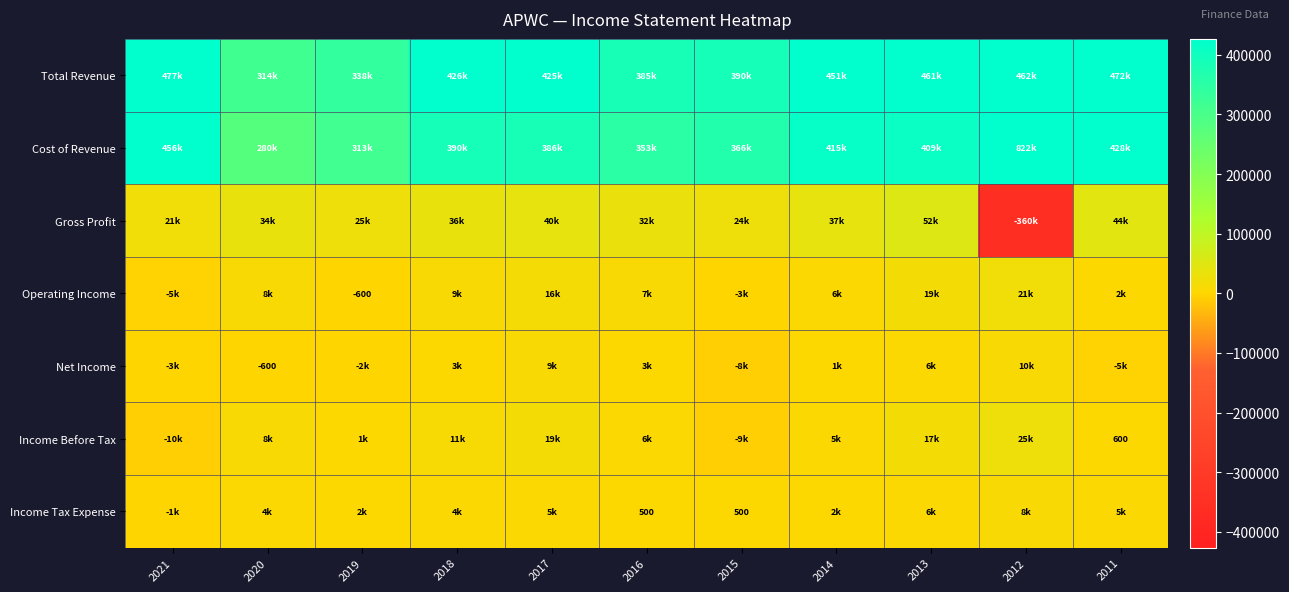

The Income Tax Expense series shows 500 at 2016. True or false?

True